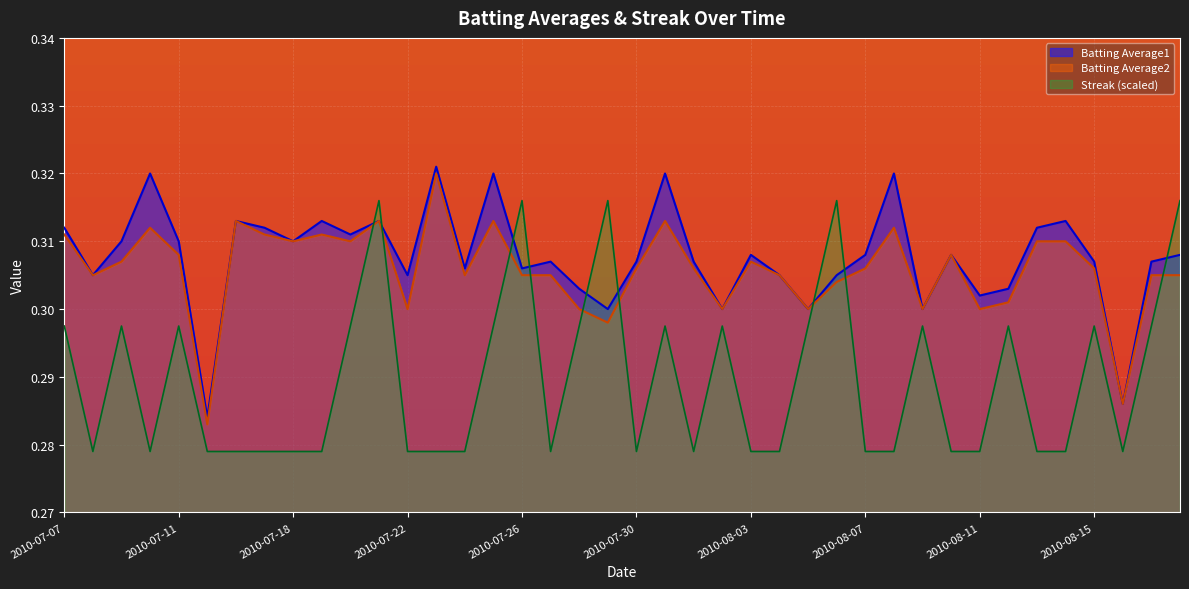

List the series in order of their peak value, lowest first.

Streak (scaled), Batting Average2, Batting Average1